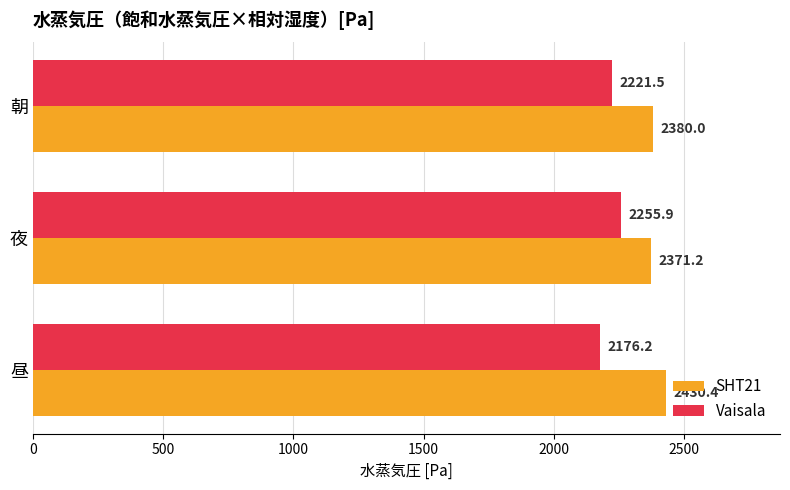

What is the average value of the Vaisala series?

2217.9